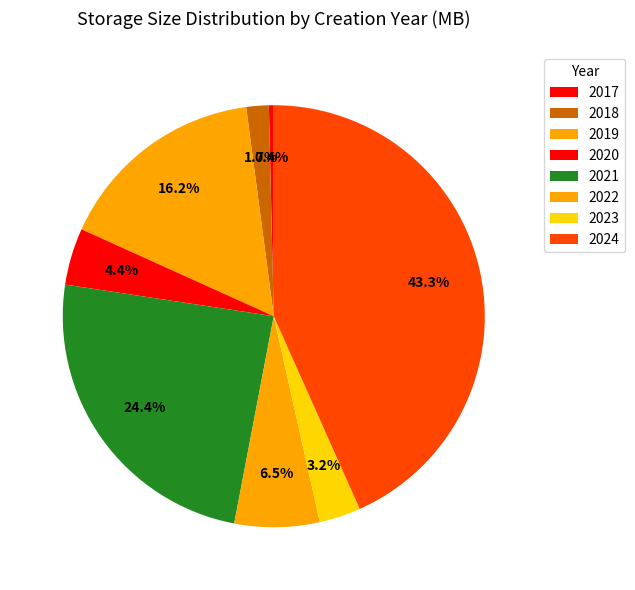

Which slice is the smallest?

2017